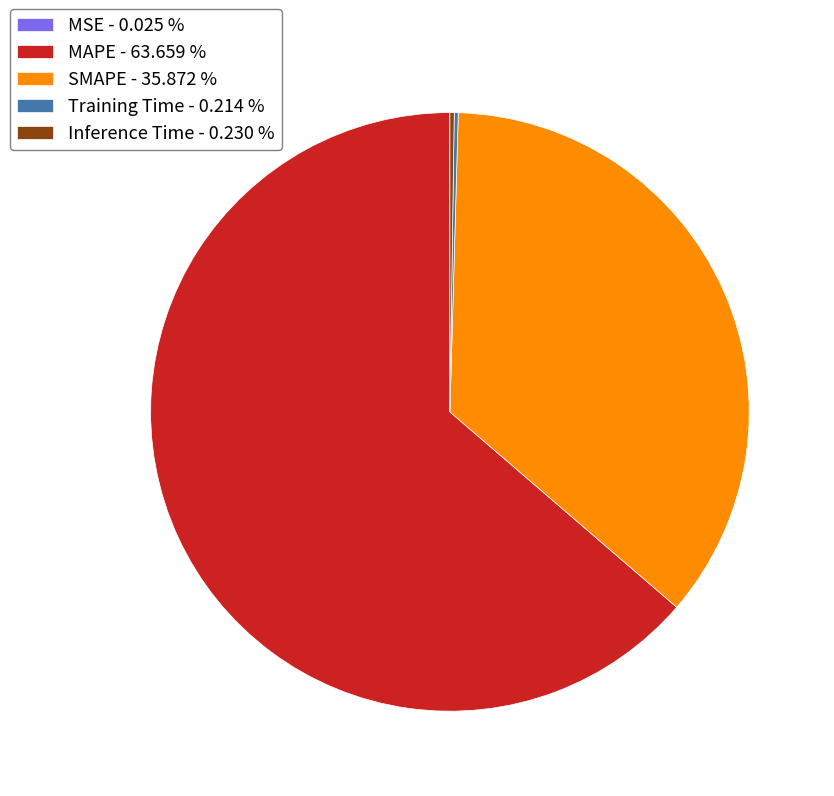

Is there a majority slice in this chart?

Yes